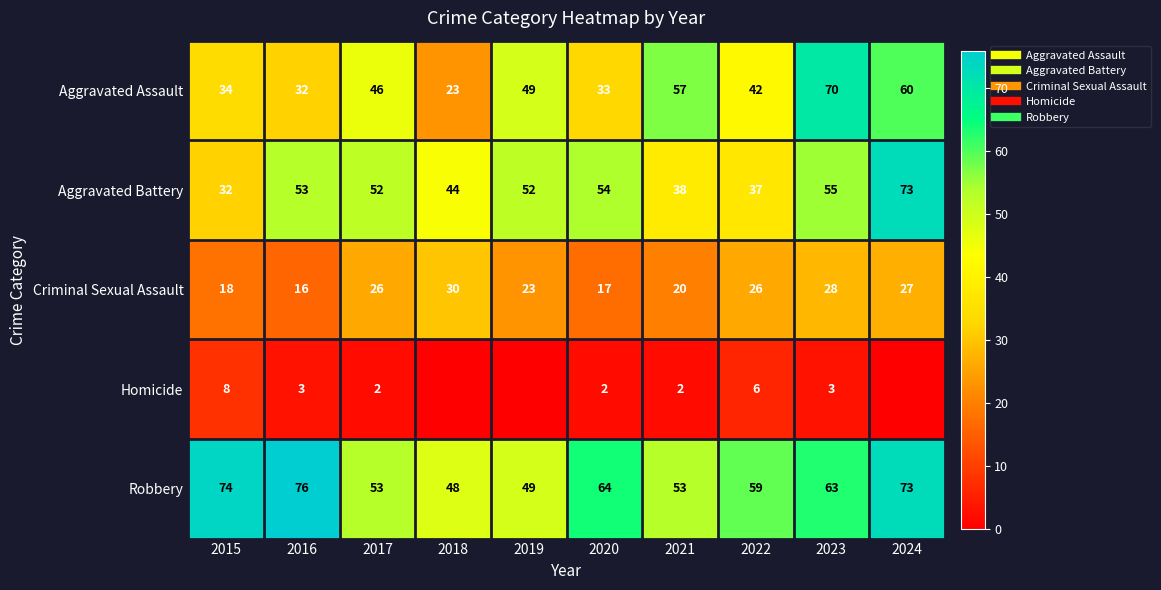

Rank the series by their maximum value, from highest to lowest.

Robbery, Aggravated Battery, Aggravated Assault, Criminal Sexual Assault, Homicide